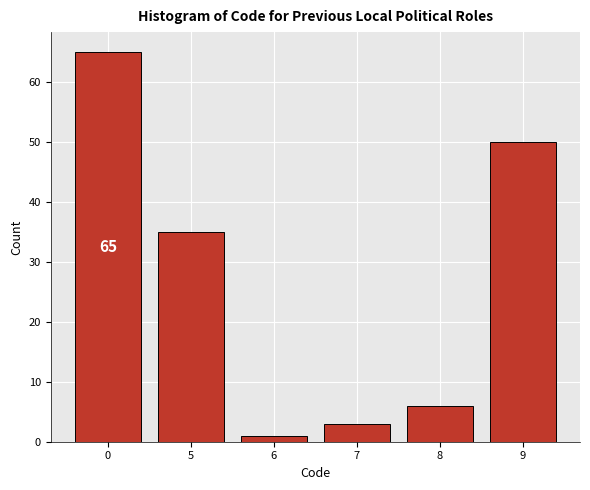

Reading right to left, what are all the values shown in this chart?

50	6	3	1	35	65